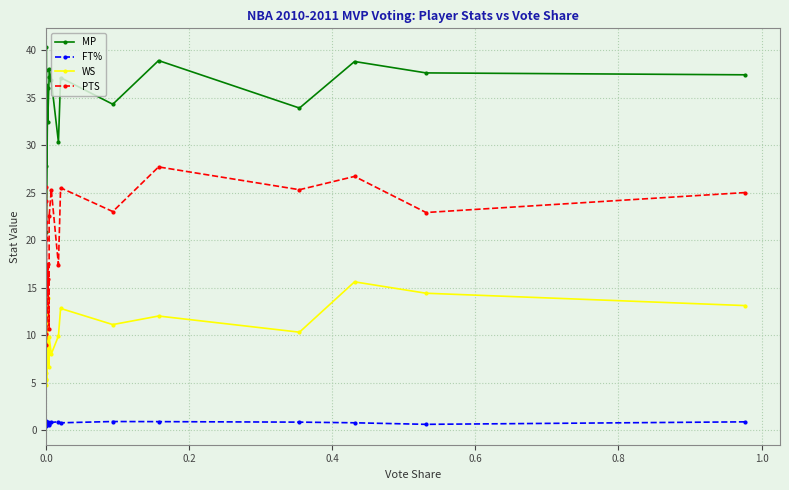

Rank the series at 0.0 from highest to lowest value.

MP, PTS, WS, FT%